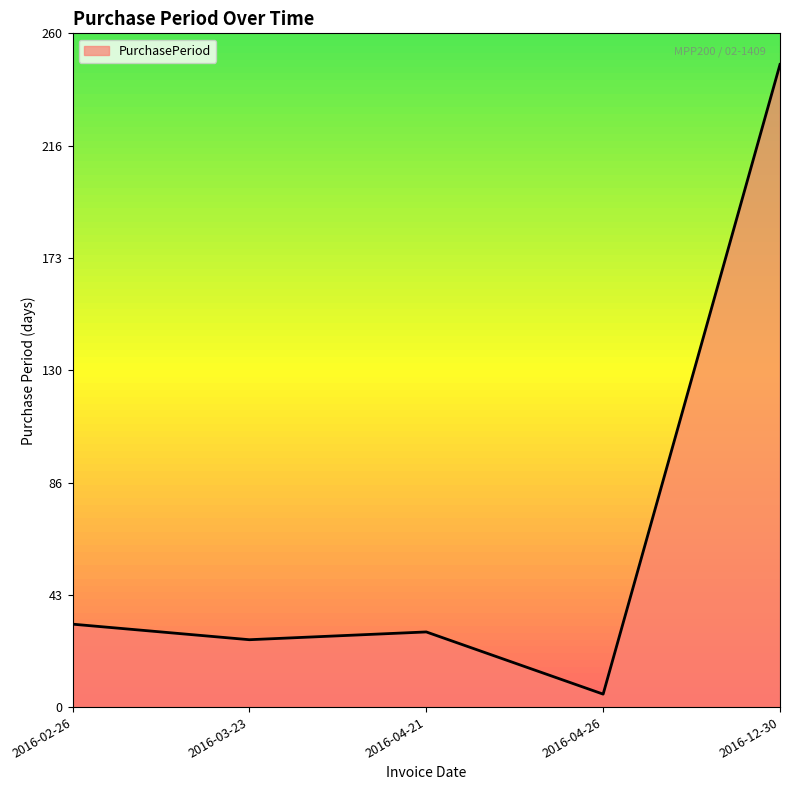

At which category does the data reach its first local valley?

2016-03-23